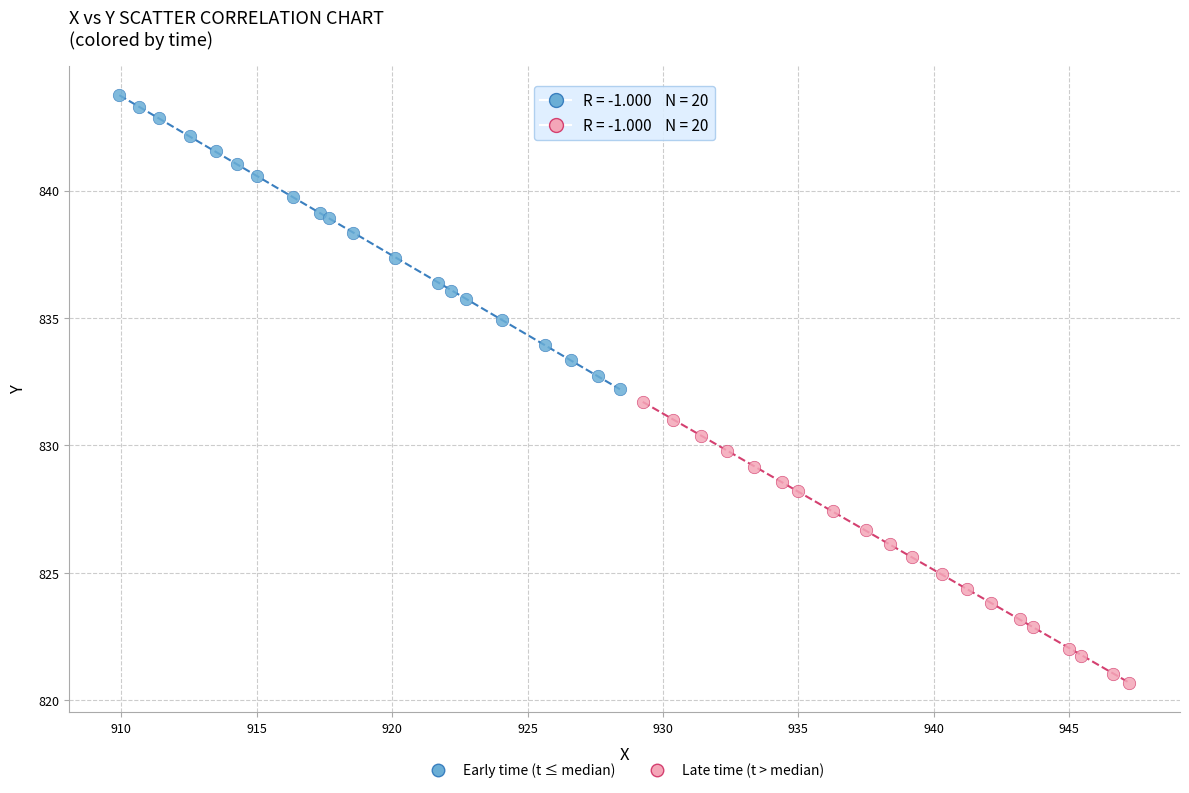

Which series reaches the minimum Y coordinate?

Late time (t > median)